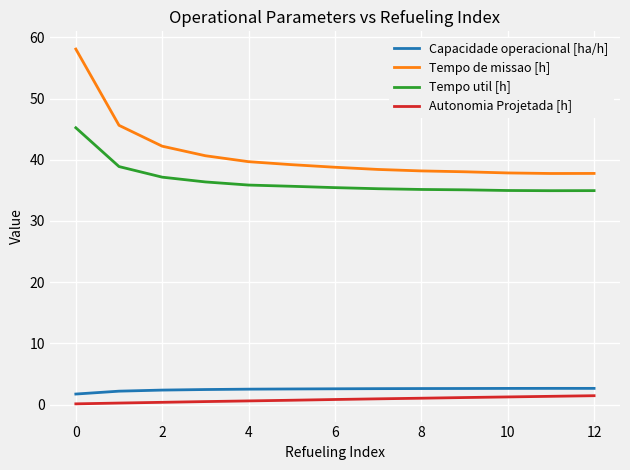

True or false: Tempo util [h] and Tempo de missao [h] cross at least once.

False